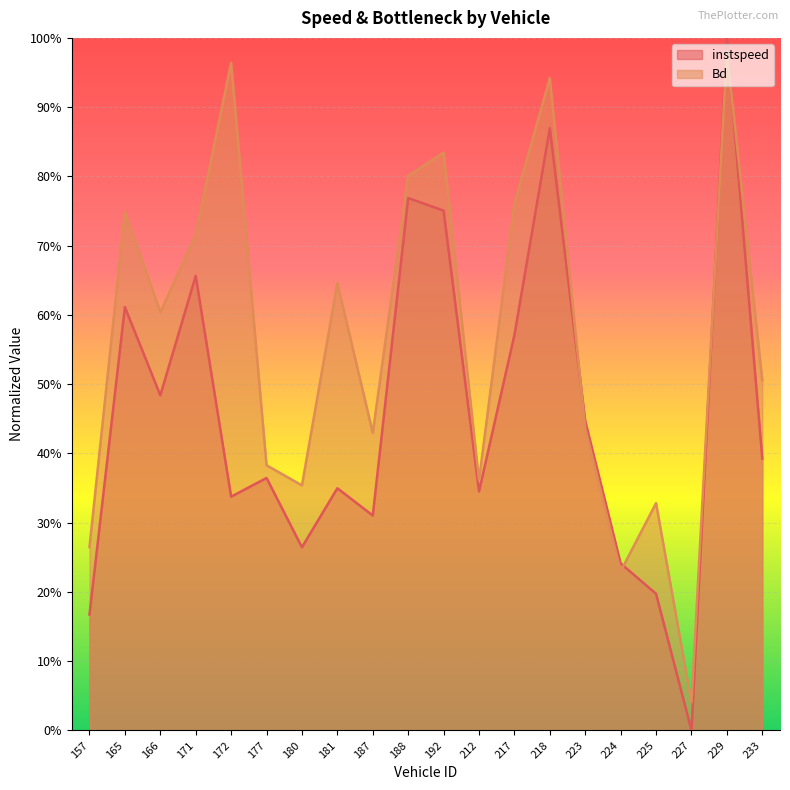

At which category is the sum across all series the highest?

229